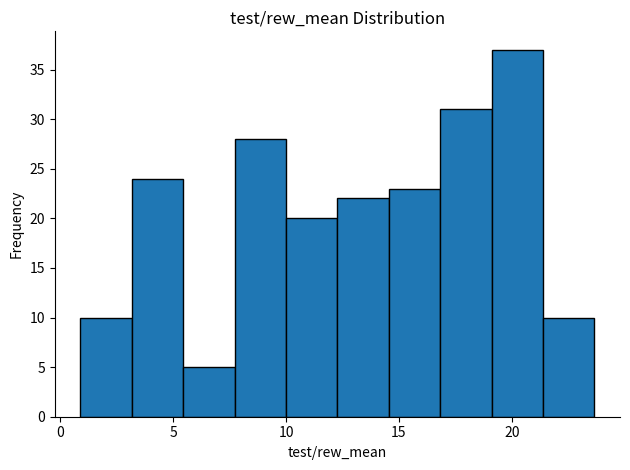

Reading left to right, transcribe this chart: for each bar, give the range it covers on the x-axis and its height. Neither the bar edges nor the heights are printed on the chart, so give them approximately, as read against the axes.

1.0 to 3.0: 10
3.0 to 5.5: 24
5.5 to 7.5: 5
7.5 to 10.0: 28
10.0 to 12.5: 20
12.5 to 14.5: 22
14.5 to 17.0: 23
17.0 to 19.0: 31
19.0 to 21.5: 37
21.5 to 23.5: 10